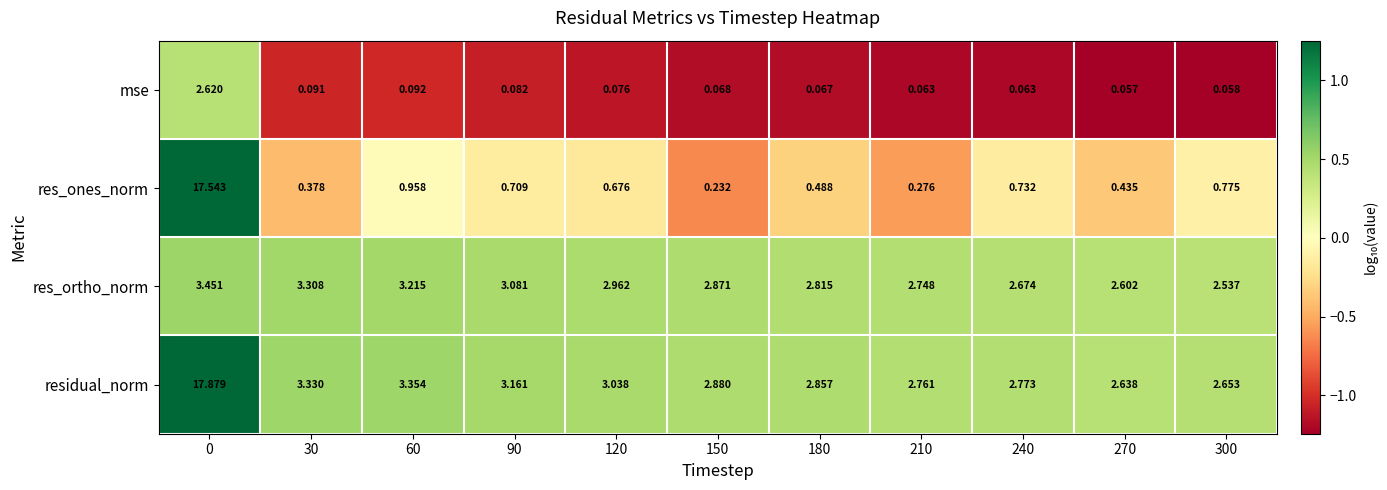

How many series are shown in this chart?

4